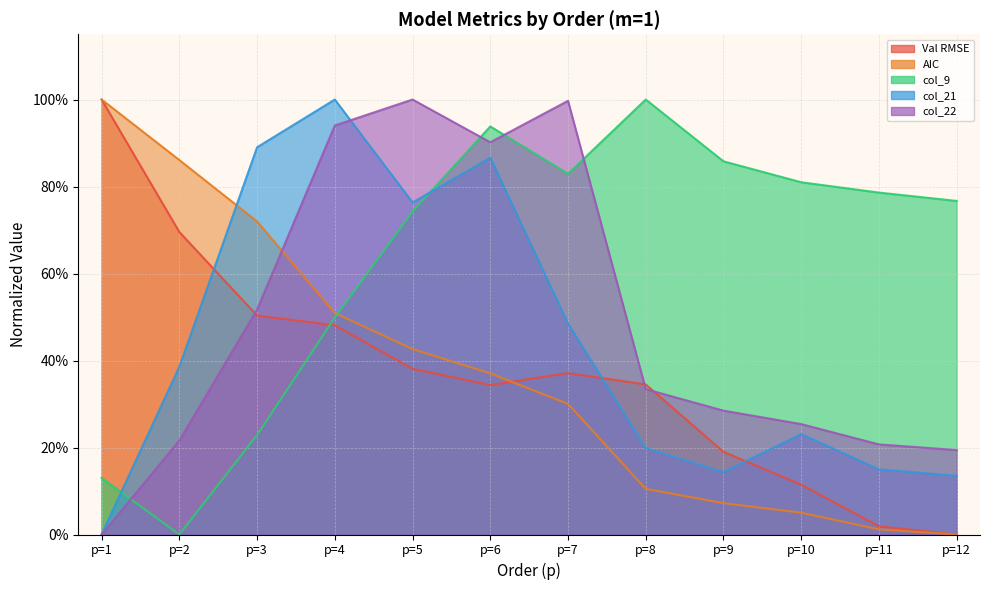

What is the average value of the Val RMSE series?

0.4